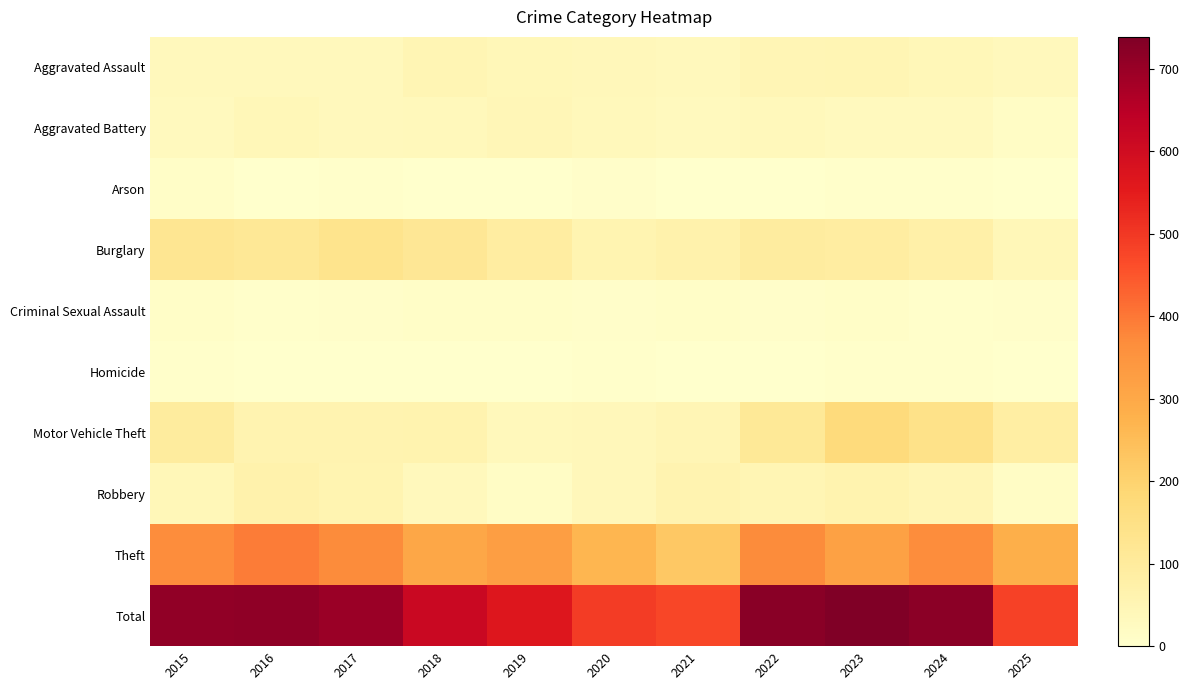

Reading right to left, what are all the values shown in this chart?

Aggravated Assault: 2025=32	2024=41	2023=50	2022=48	2021=32	2020=39	2019=43	2018=50	2017=32	2016=32	2015=32
Aggravated Battery: 2025=15	2024=31	2023=30	2022=36	2021=31	2020=35	2019=44	2018=37	2017=32	2016=41	2015=31
Arson: 2025=2	2024=4	2023=5	2022=2	2021=0	2020=6	2019=1	2018=2	2017=5	2016=1	2015=9
Burglary: 2025=41	2024=77	2023=91	2022=95	2021=67	2020=55	2019=92	2018=117	2017=133	2016=113	2015=123
Criminal Sexual Assault: 2025=7	2024=5	2023=9	2022=7	2021=10	2020=6	2019=11	2018=9	2017=7	2016=3	2015=9
Homicide: 2025=2	2024=3	2023=3	2022=2	2021=2	2020=4	2019=0	2018=0	2017=2	2016=2	2015=3
Motor Vehicle Theft: 2025=84	2024=143	2023=171	2022=110	2021=49	2020=40	2019=35	2018=63	2017=59	2016=59	2015=96
Robbery: 2025=17	2024=47	2023=61	2022=50	2021=59	2020=40	2019=17	2018=33	2017=55	2016=69	2015=41
Theft: 2025=284	2024=369	2023=319	2022=372	2021=224	2020=266	2019=325	2018=305	2017=372	2016=394	2015=369
Total: 2025=484	2024=720	2023=739	2022=722	2021=474	2020=491	2019=568	2018=616	2017=697	2016=714	2015=713